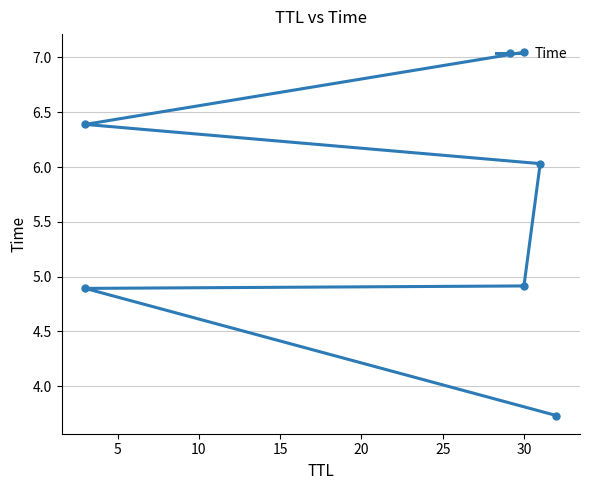

What is the approximate value at 20?

6.4